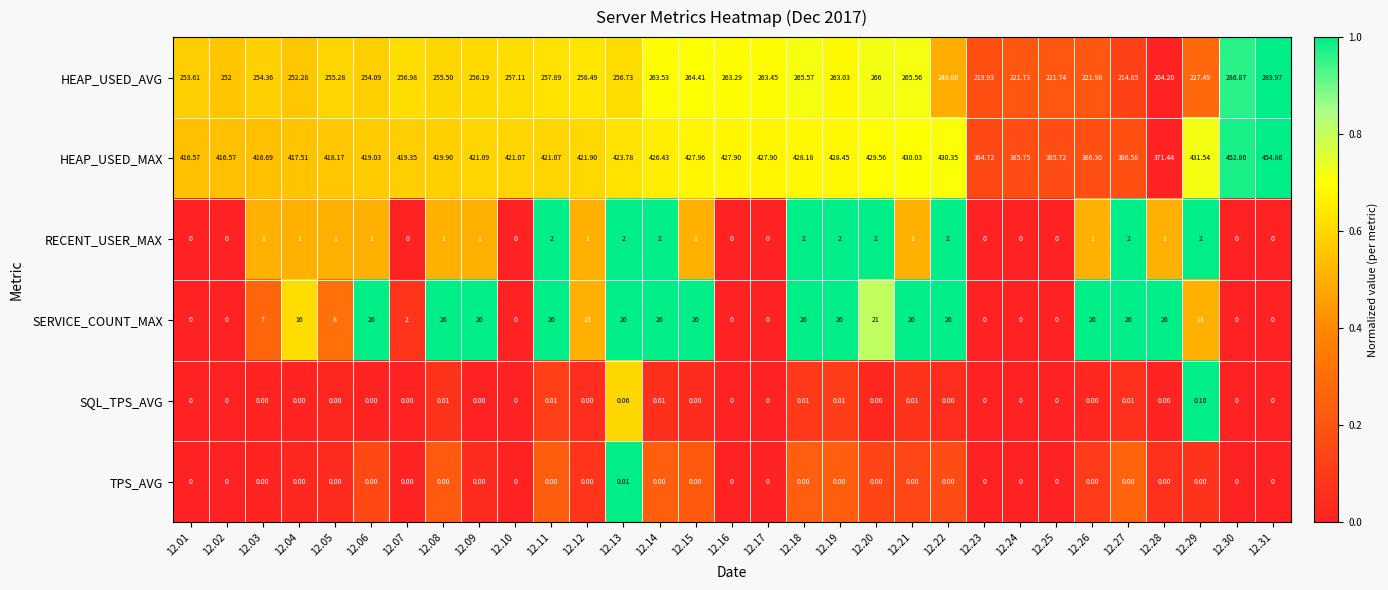

Rank the series by their maximum value, from lowest to highest.

TPS_AVG, SQL_TPS_AVG, RECENT_USER_MAX, SERVICE_COUNT_MAX, HEAP_USED_AVG, HEAP_USED_MAX